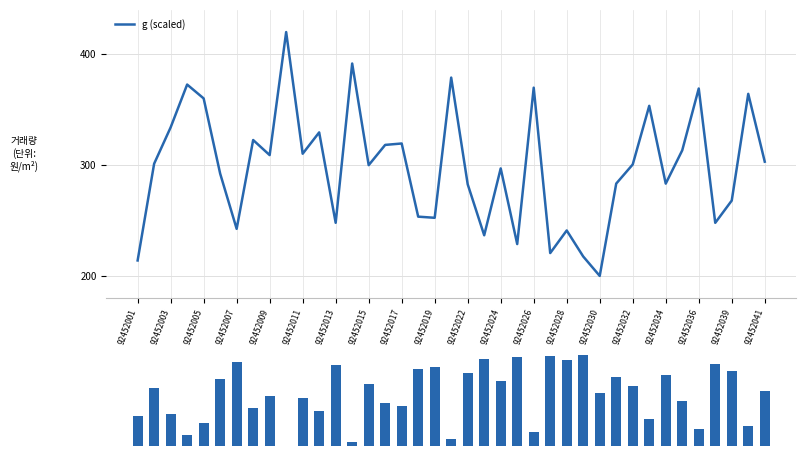

Reading left to right, extract all data points from this chart.

g (scaled): 213.9	301.2	334.0	372.6	360.1	292.3	242.5	322.6	309.0	420.0	310.2	329.5	247.9	391.6	299.9	318.2	319.5	253.5	252.4	378.9	282.7	236.7	297.0	228.7	369.8	220.6	241.0	217.5	200.0	283.3	300.6	353.4	283.3	313.3	369.1	247.9	268.0	364.2	303.0
bal: 25.8	50.3	28.2	9.3	20.5	58.4	73.5	33.0	44.1	0.0	41.9	30.6	70.6	3.4	54.4	37.5	35.3	67.6	69.1	6.4	64.1	76.3	56.5	77.6	12.1	78.8	74.9	80.0	46.2	60.4	52.4	23.2	62.2	39.8	15.0	72.1	65.9	17.7	48.3